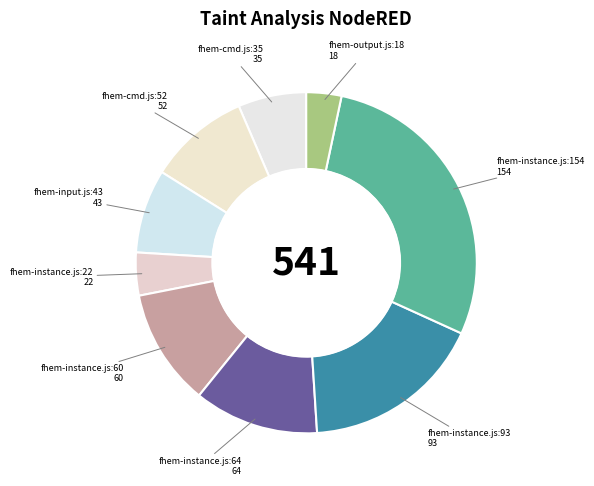

Does fhem-cmd.js:52 represent more than half of the total?

No